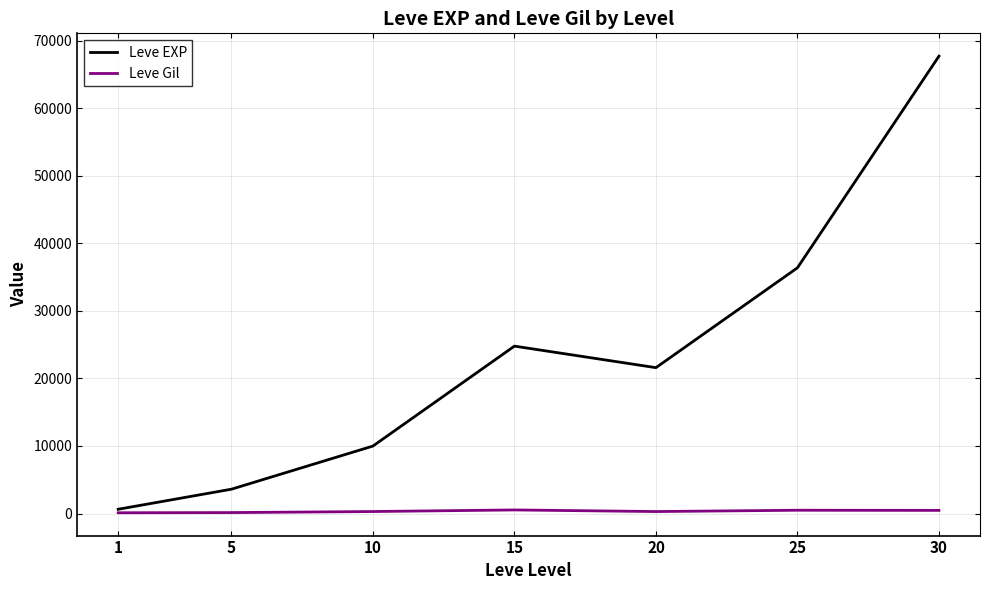

Which series changed the most between 1 and 20?

Leve EXP